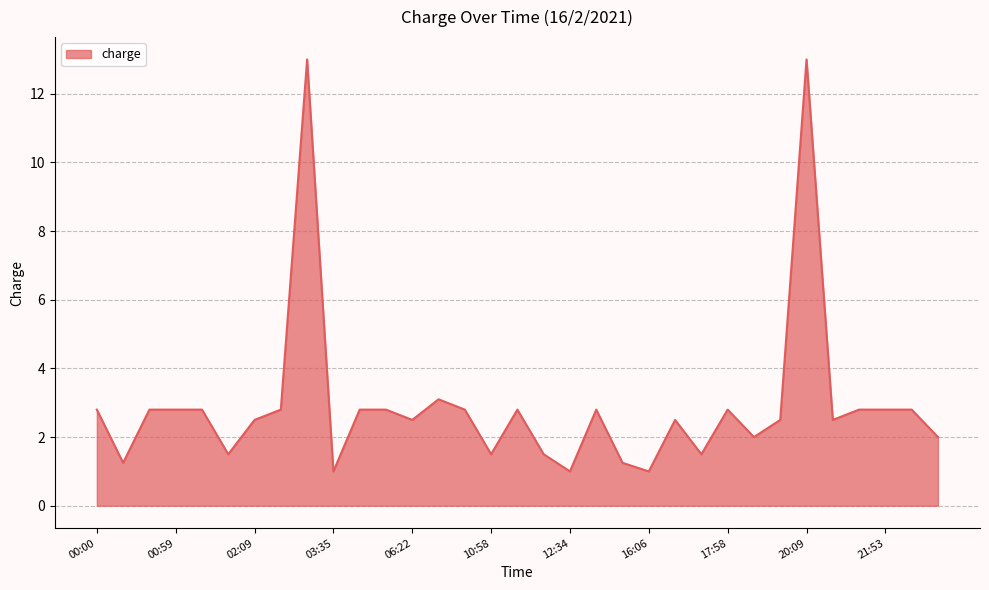

What is the difference between the maximum and minimum values?

12.0